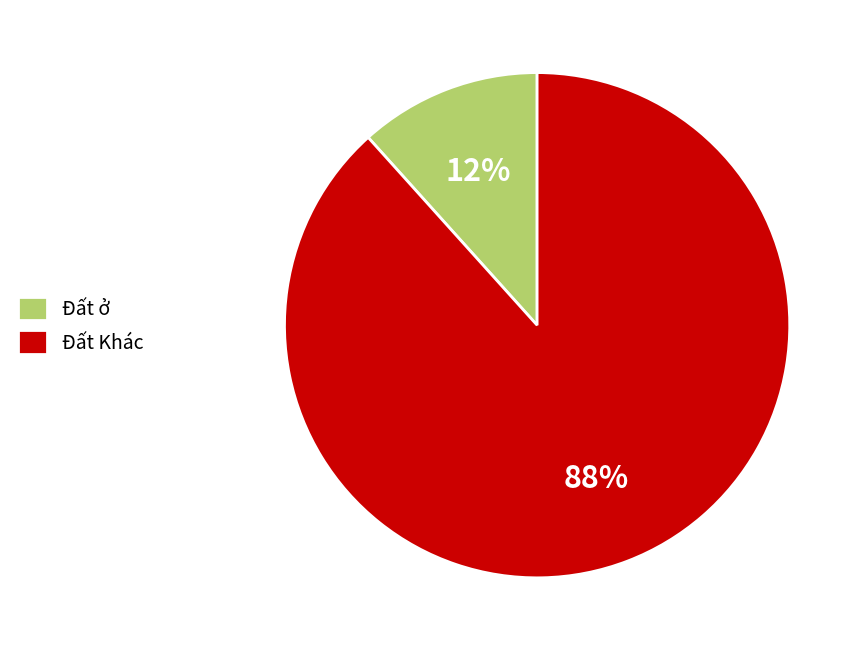

How many segments does this pie chart have?

2